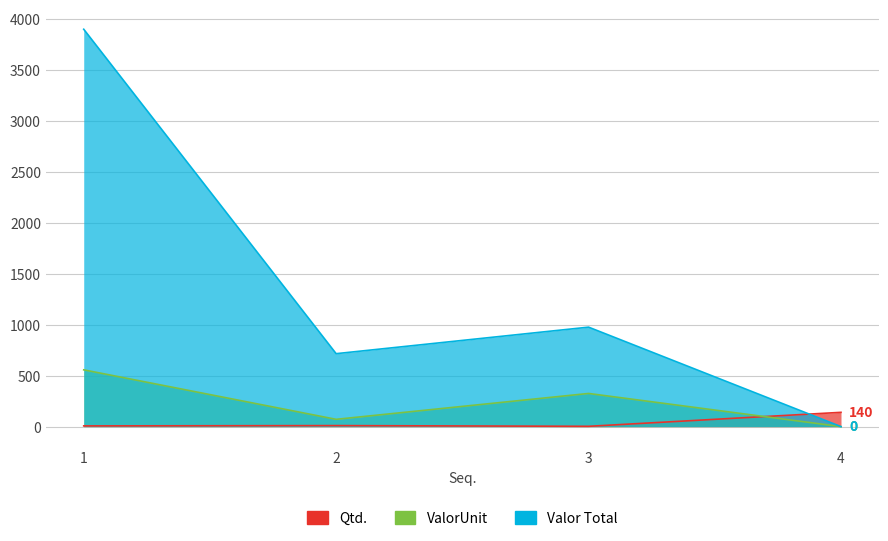

Which has a higher value, 1 or 3?

1